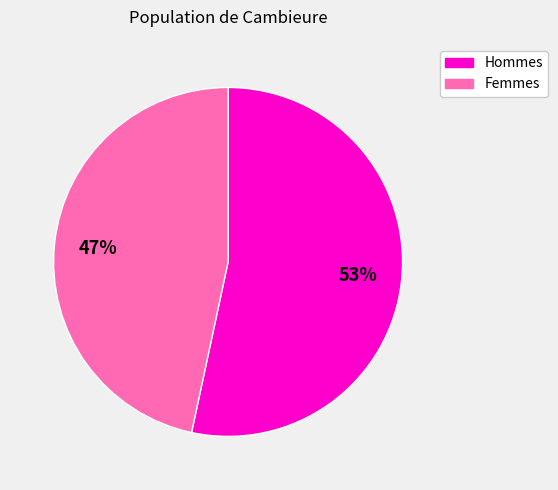

To the nearest percent, what is the average slice percentage?

50%